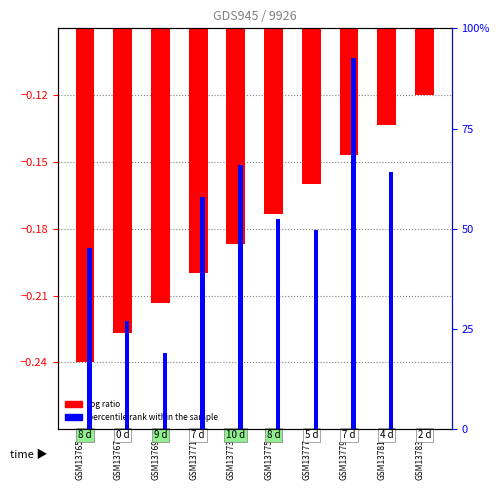

Which series has the widest spread of values?

percentile rank within the sample